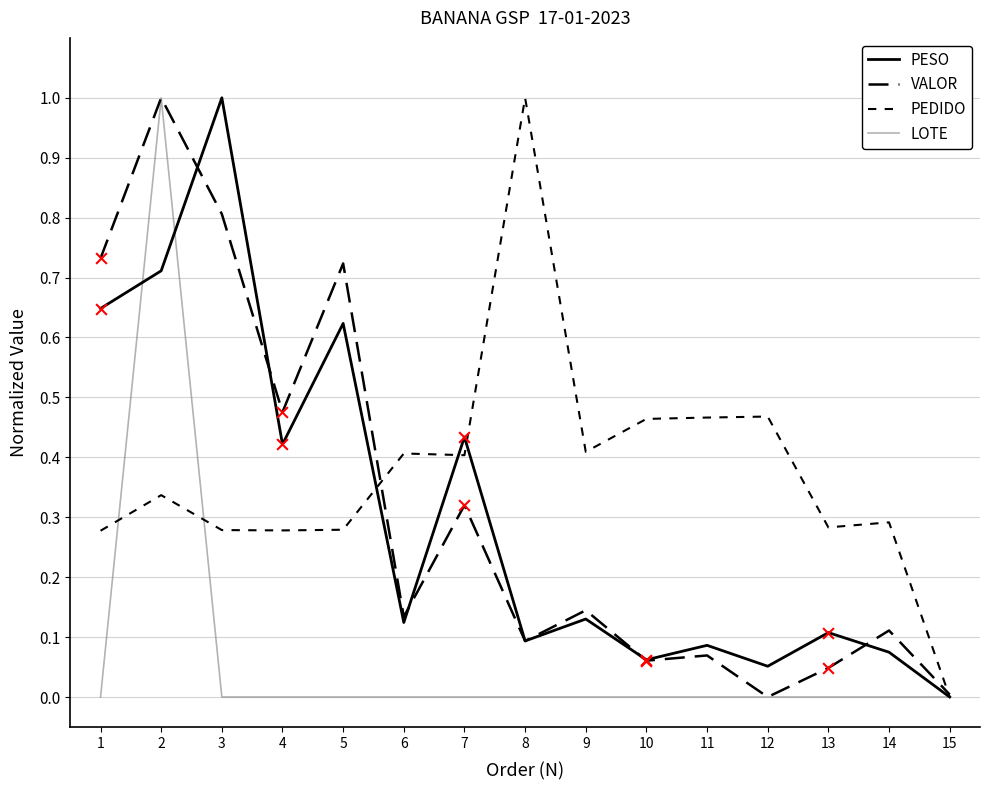

Does the chart have visible grid lines?

Yes